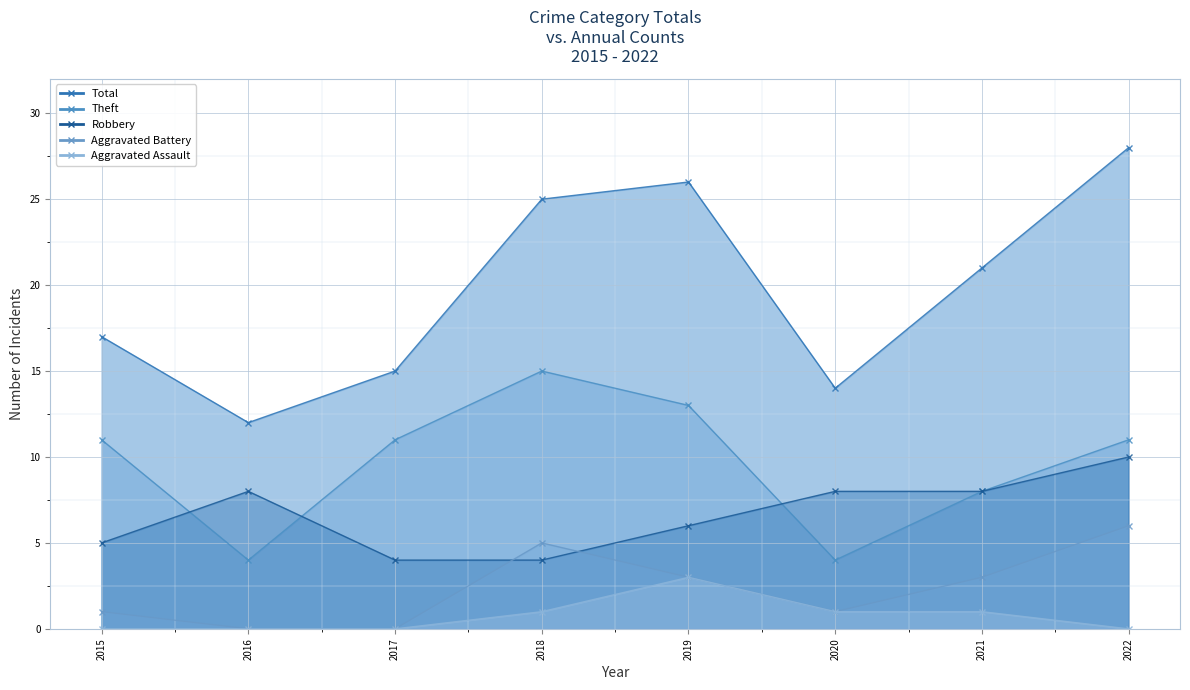

Where is the first local minimum for Theft?

2016